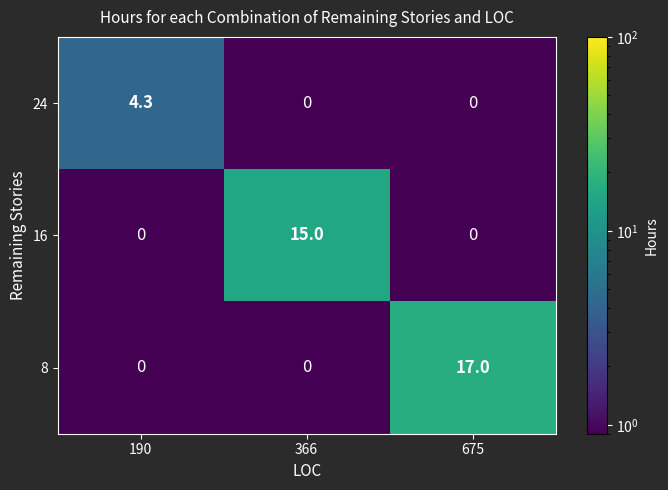

Reading left to right, transcribe all the data shown in this chart.

24: 4.3	0.0	0.0
16: 0.0	15.0	0.0
8: 0.0	0.0	17.0